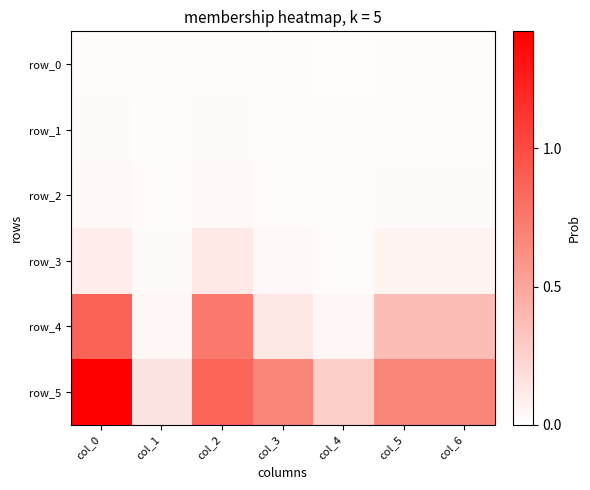

Between col_3 and col_5, which is larger?

col_5